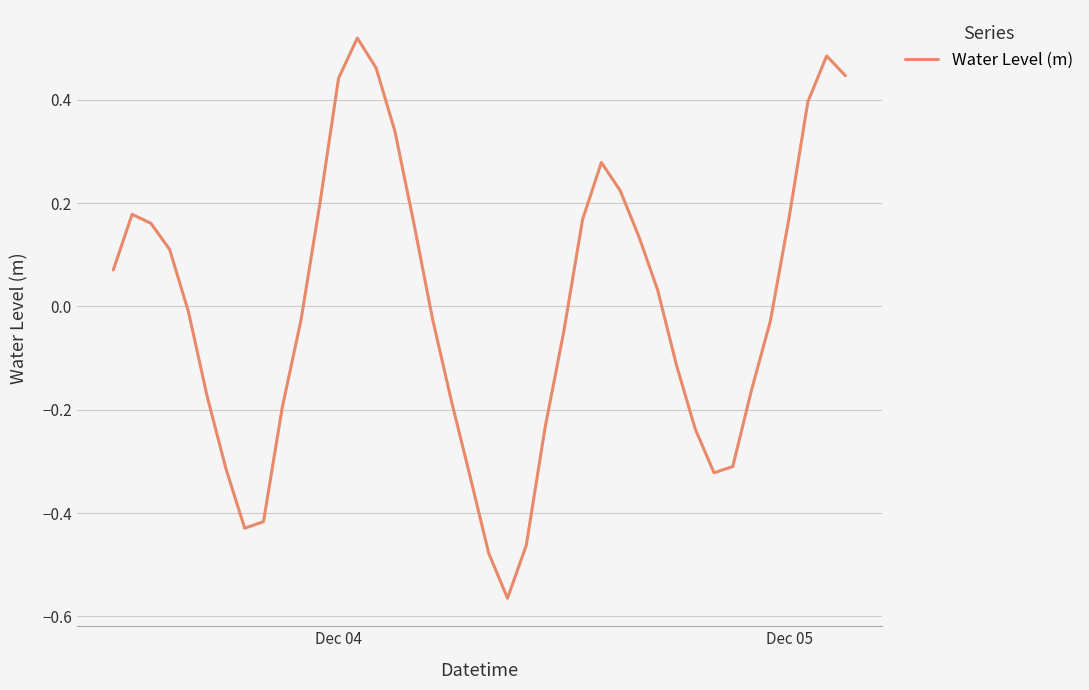

Count the number of values greater than 0.

19